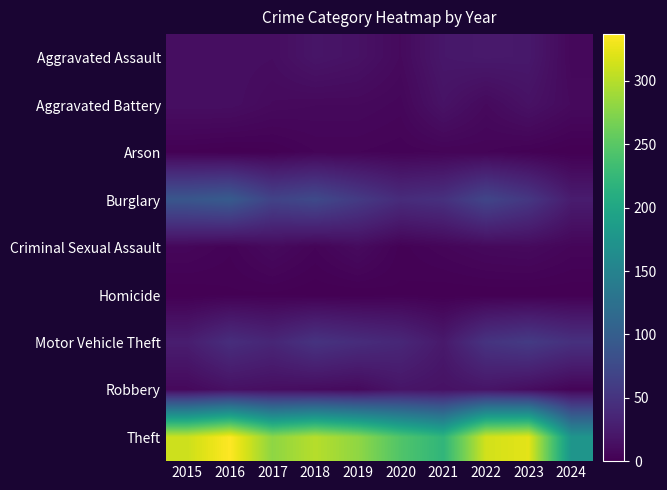

What is the spread (max minus min) of values at 2019?

281